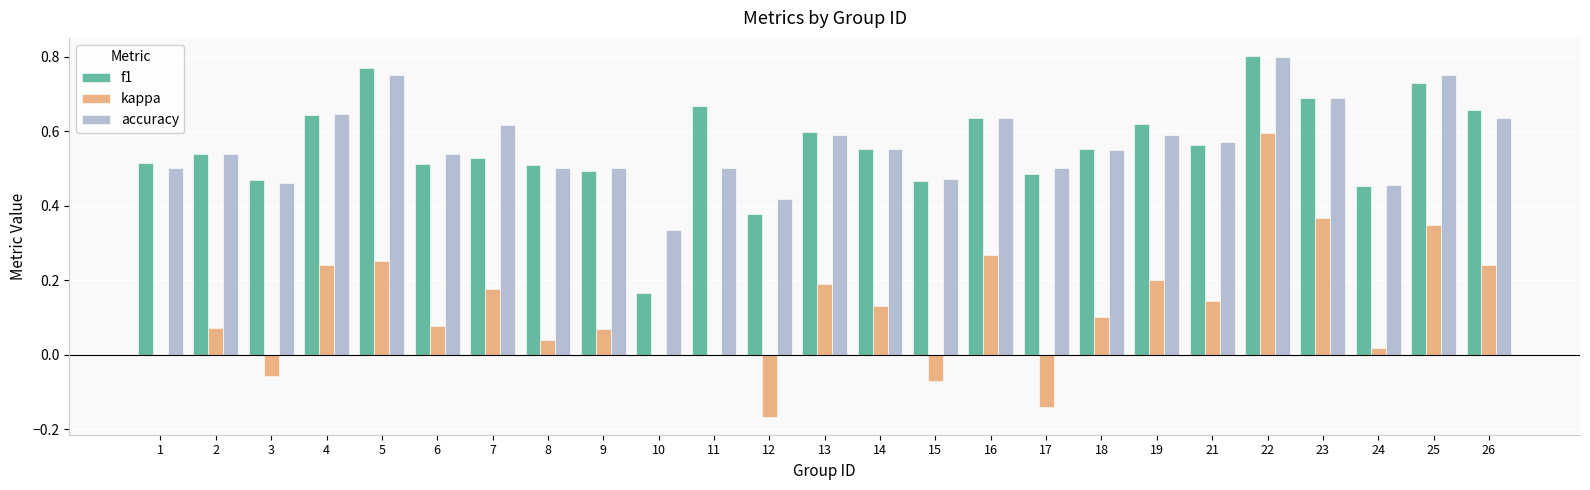

Where is accuracy nearest to the value 0?

10